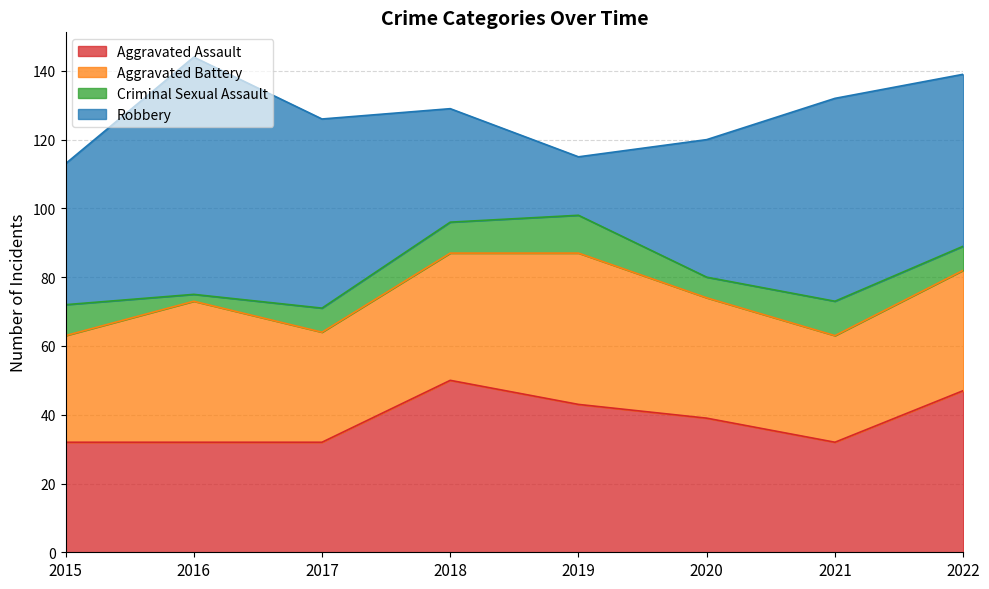

What is the smallest value displayed?

2